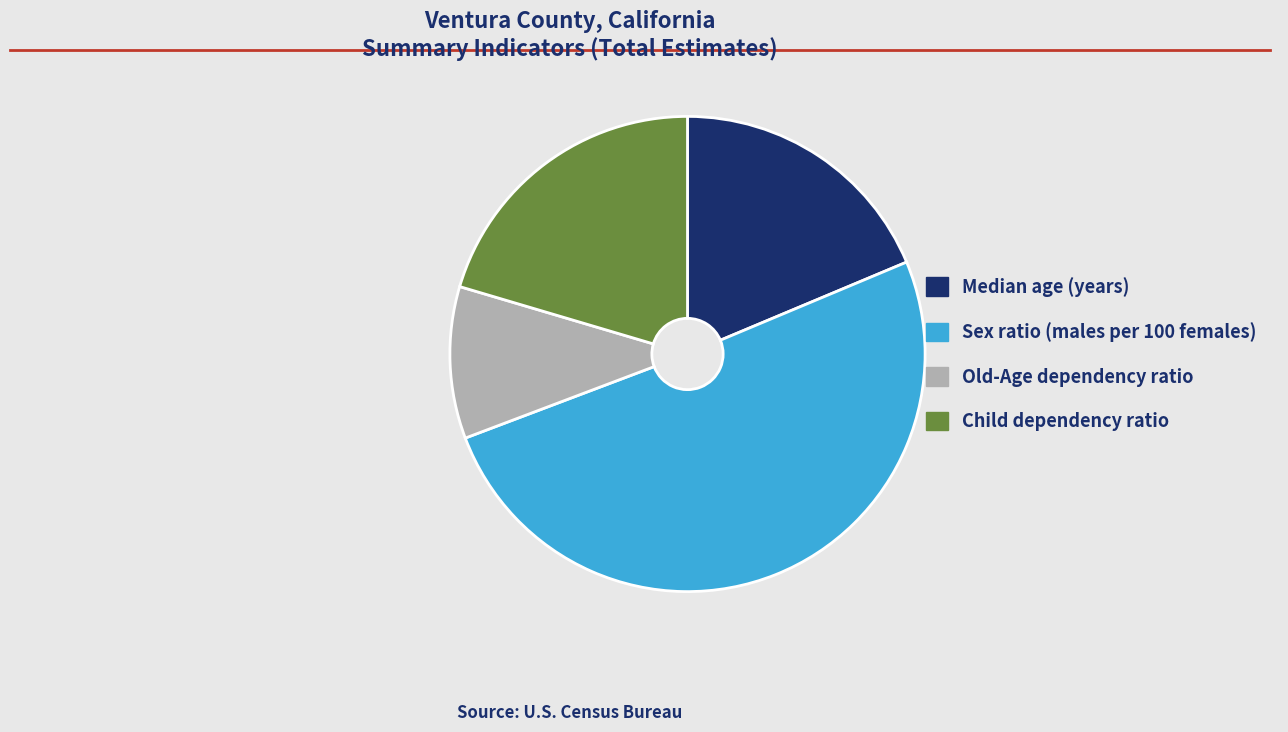

Rank the categories by value from lowest to highest.

Old-Age dependency ratio, Median age (years), Child dependency ratio, Sex ratio (males per 100 females)